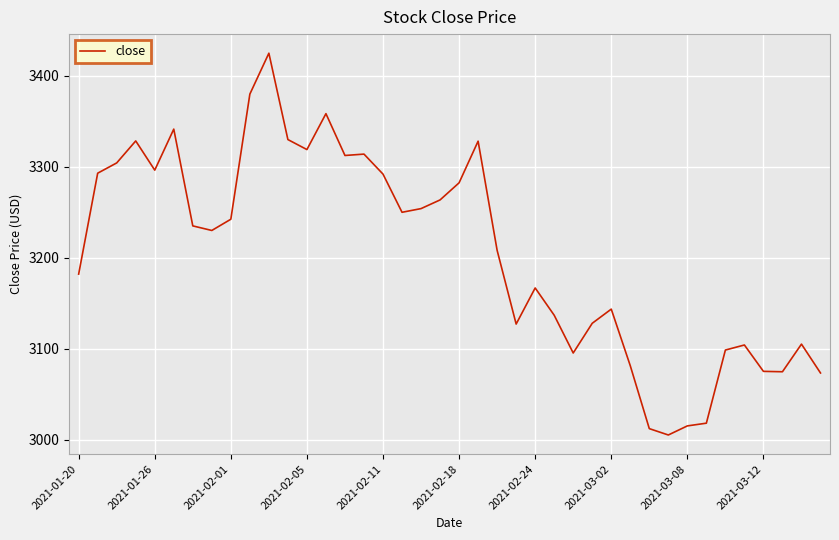

What is the difference between the maximum and minimum values?

420.0